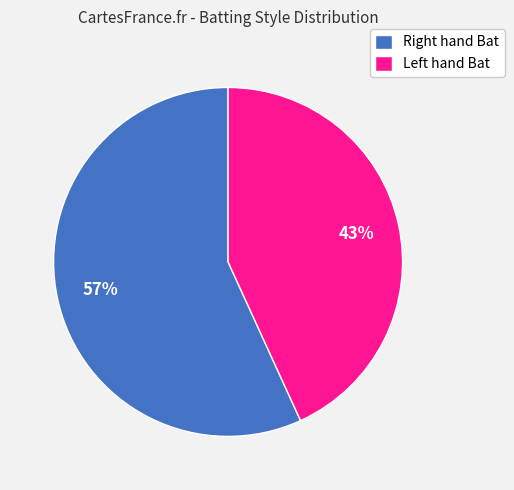

Count the number of slices in the pie.

2